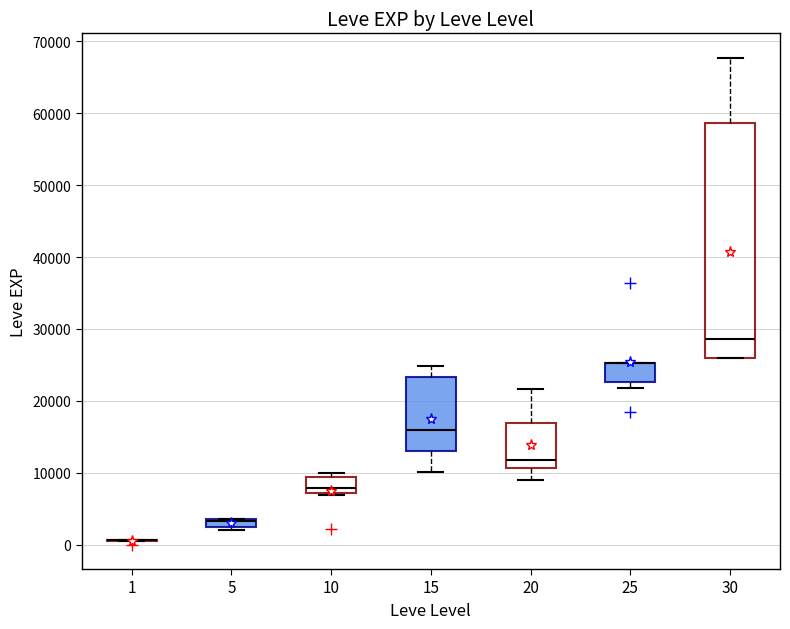

Which box is the tallest, from its lower edge to its upper edge?

30